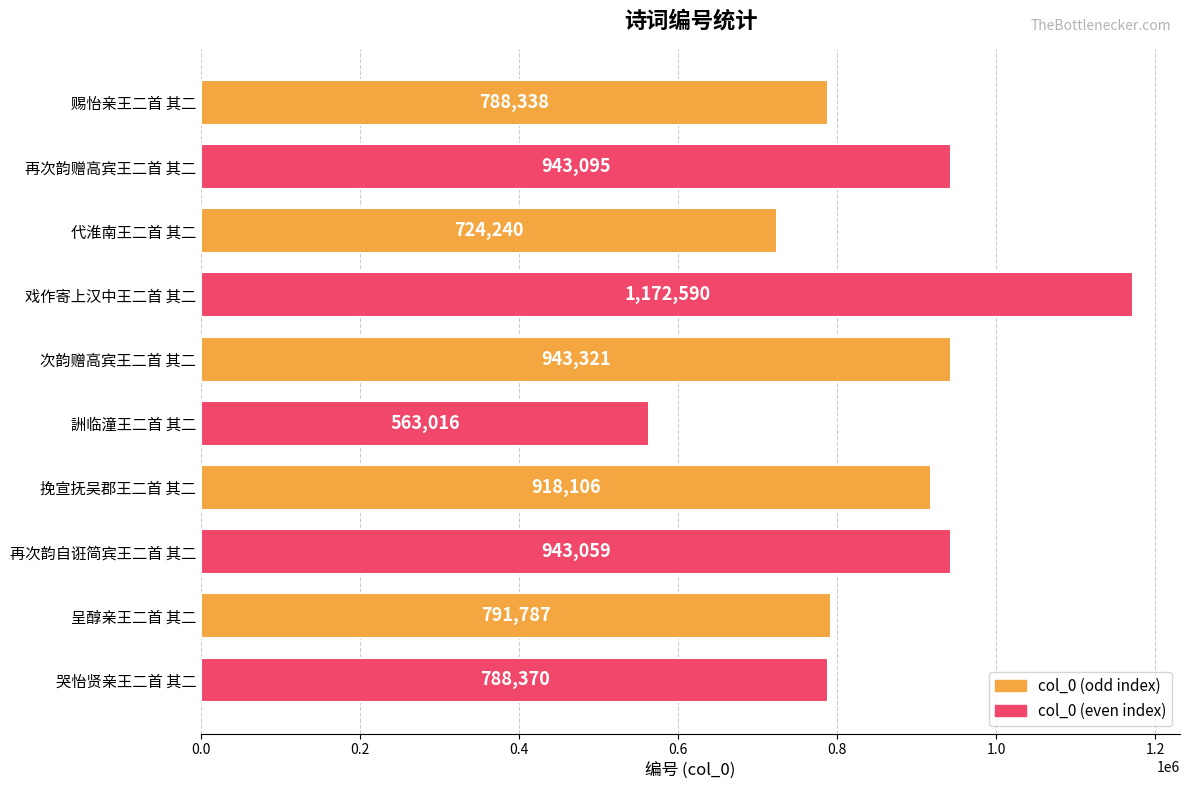

True or false: the data shows 1355483 at 挽宣抚吴郡王二首 其二.

False